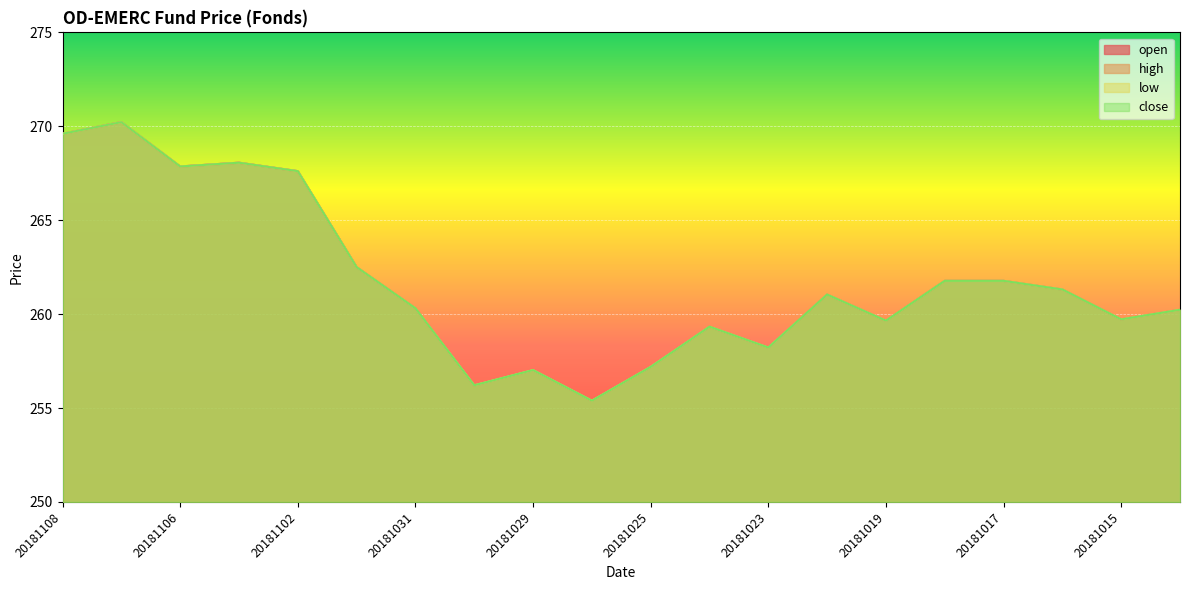

How many data points in low are above 261?

10